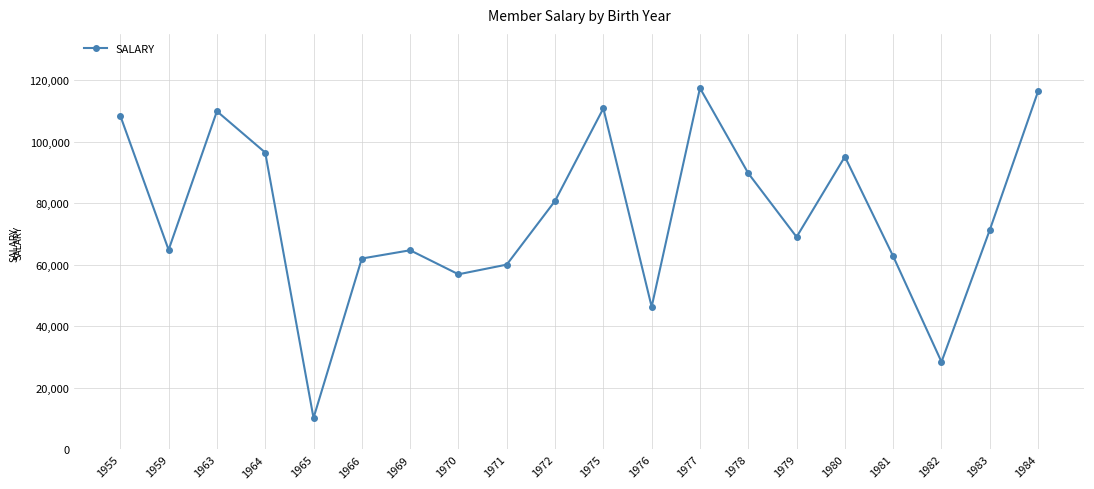

Does the chart have visible grid lines?

Yes